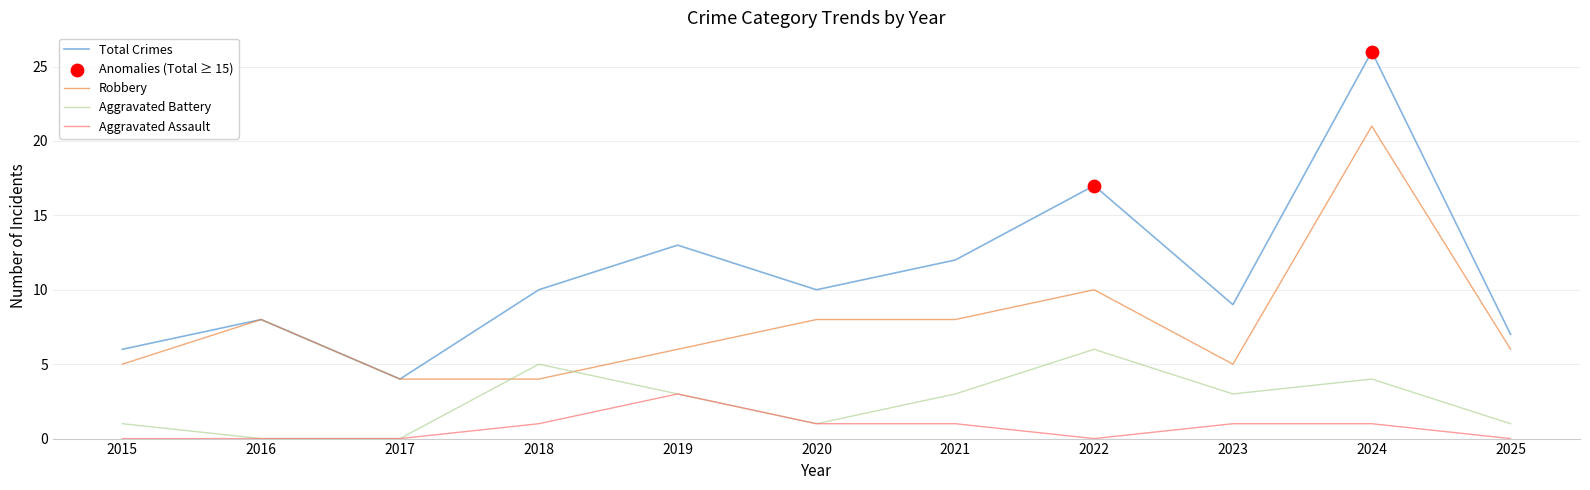

What is the total value across all series at 2015?

12